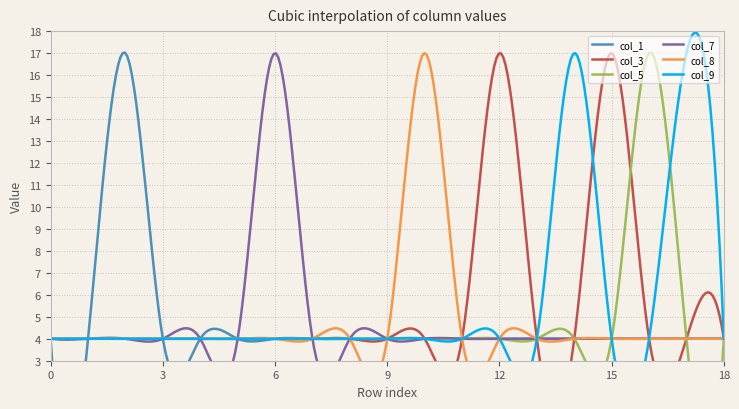

How many lines are shown in the chart?

6